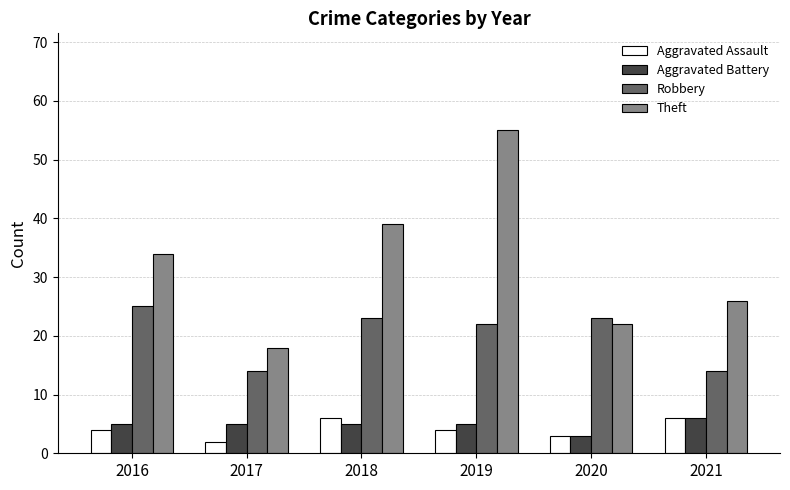

Between 2017 and 2019, which series saw the biggest shift?

Theft